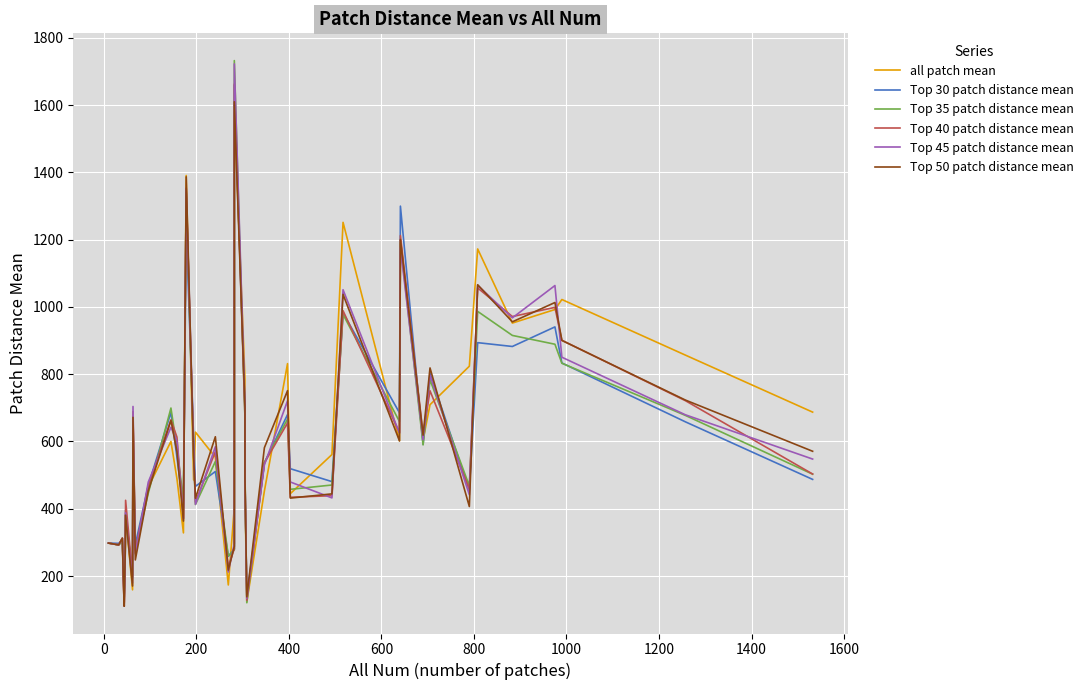

What is the difference between the second highest and minimum values in the Top 45 patch distance mean series?

1239.9